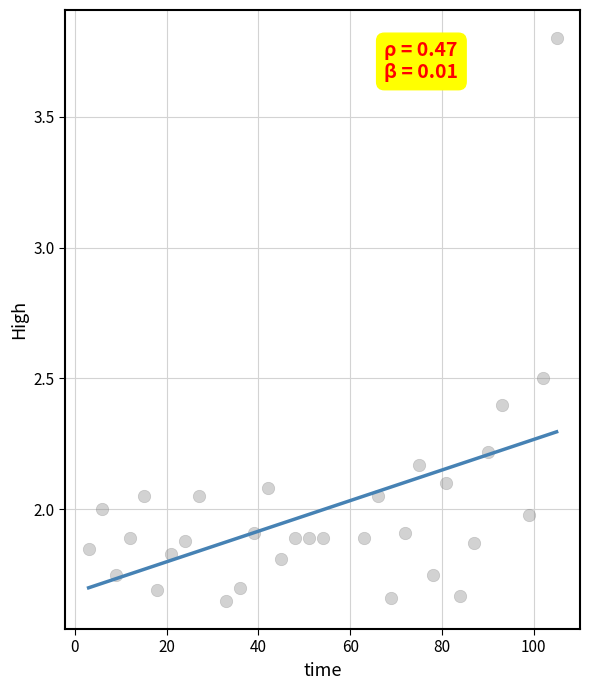

What is the range of X values (max minus min)?

102.0